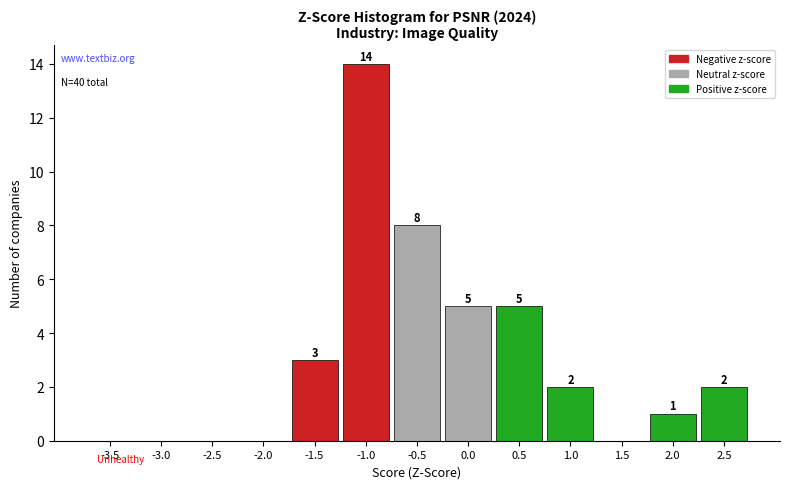

Reading left to right, transcribe all the data shown in this chart.

-3.5=0	-3.0=0	-2.5=0	-2.0=0	-1.5=3	-1.0=14	-0.5=8	0.0=5	0.5=5	1.0=2	1.5=0	2.0=1	2.5=2